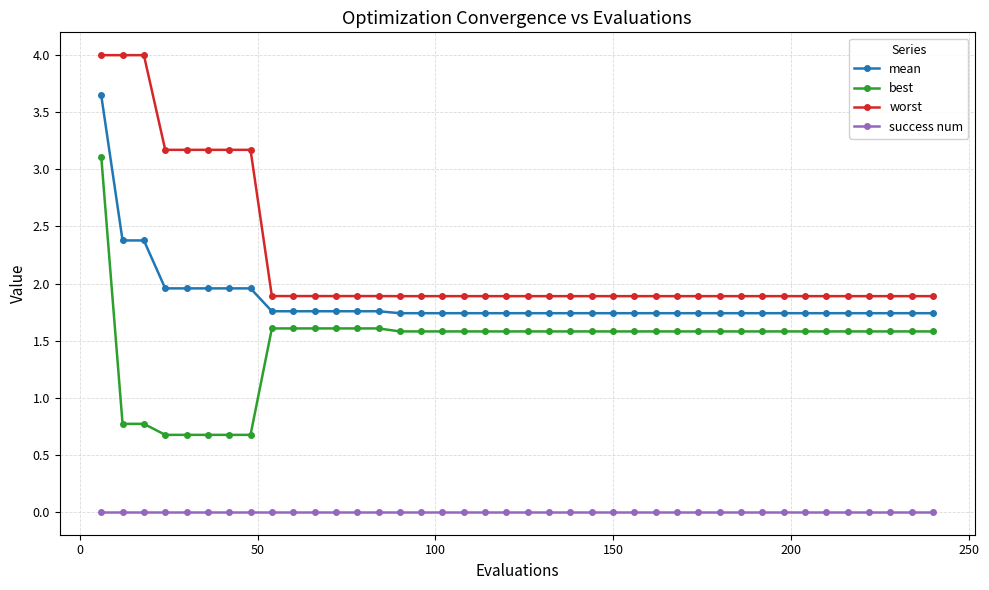

Rank the series by their average value, from lowest to highest.

success num, best, mean, worst